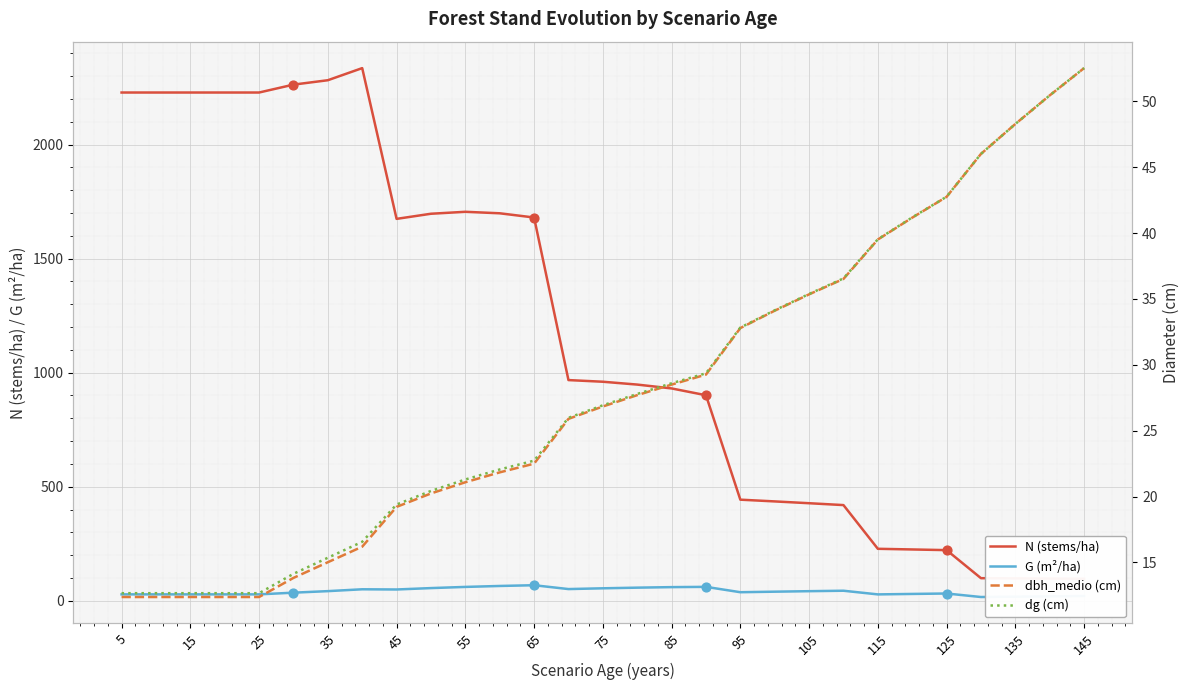

Which series reaches the maximum Y coordinate?

N (stems/ha)